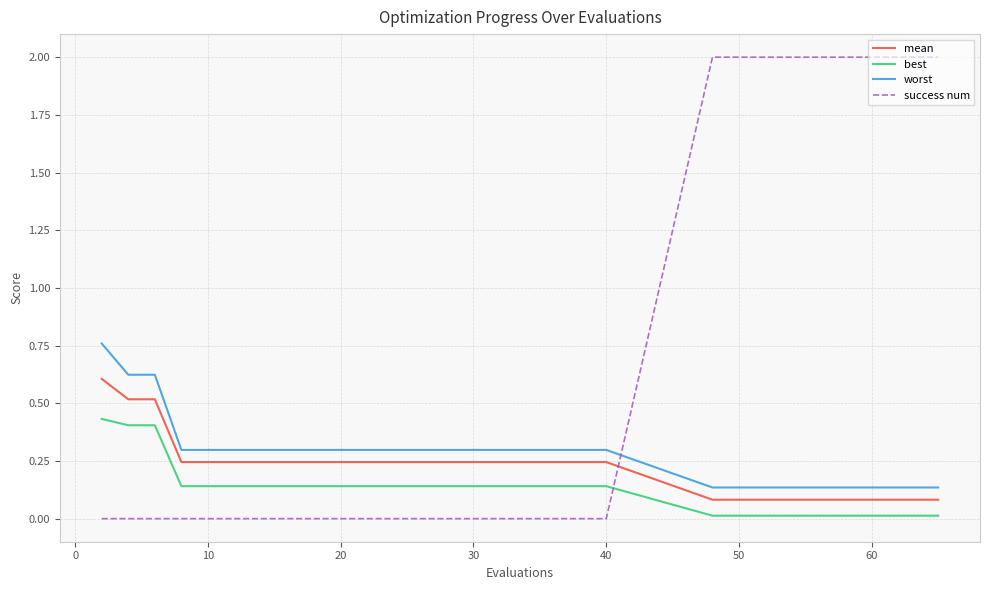

Does the chart display data point markers on the line(s)?

No